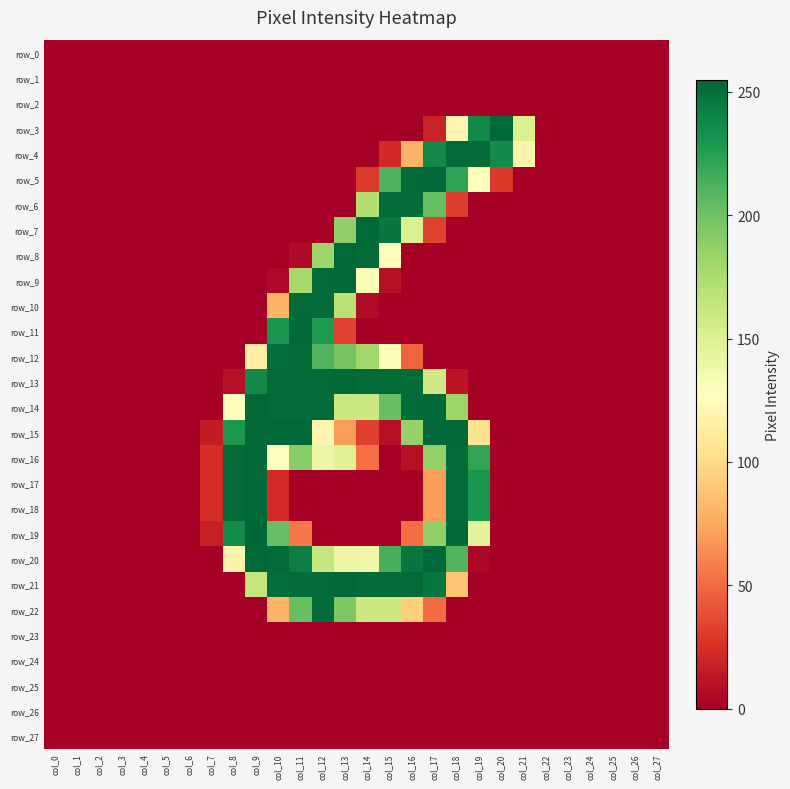

Which has a higher value, col_20 or col_9?

col_20